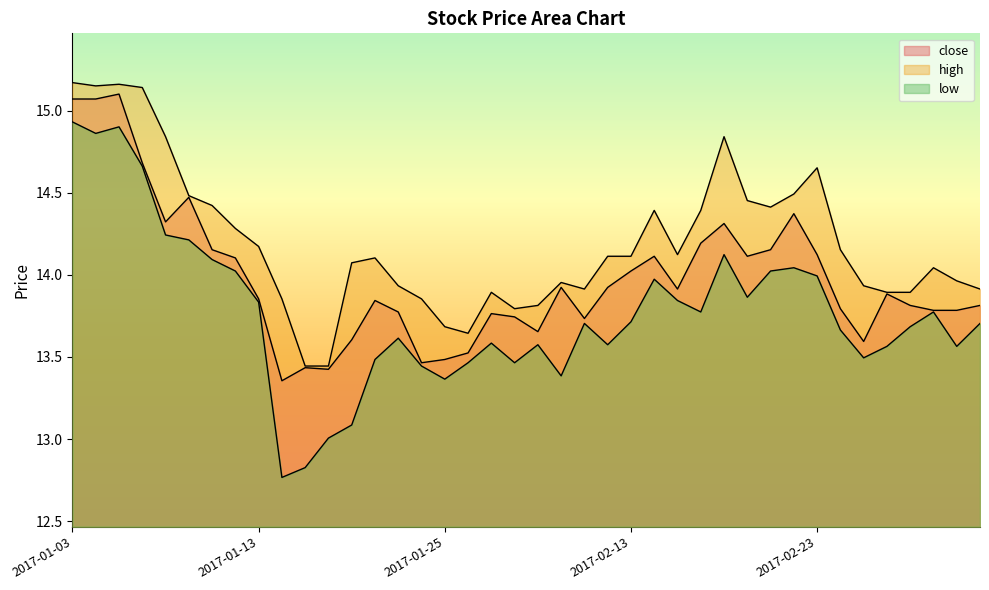

True or false: close and low cross at least once.

False